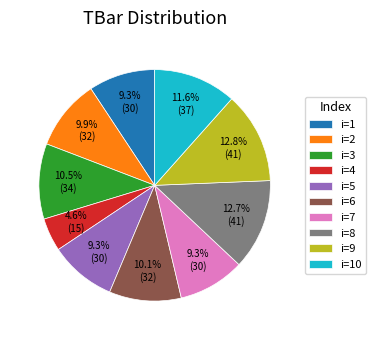

Count the number of slices in the pie.

10